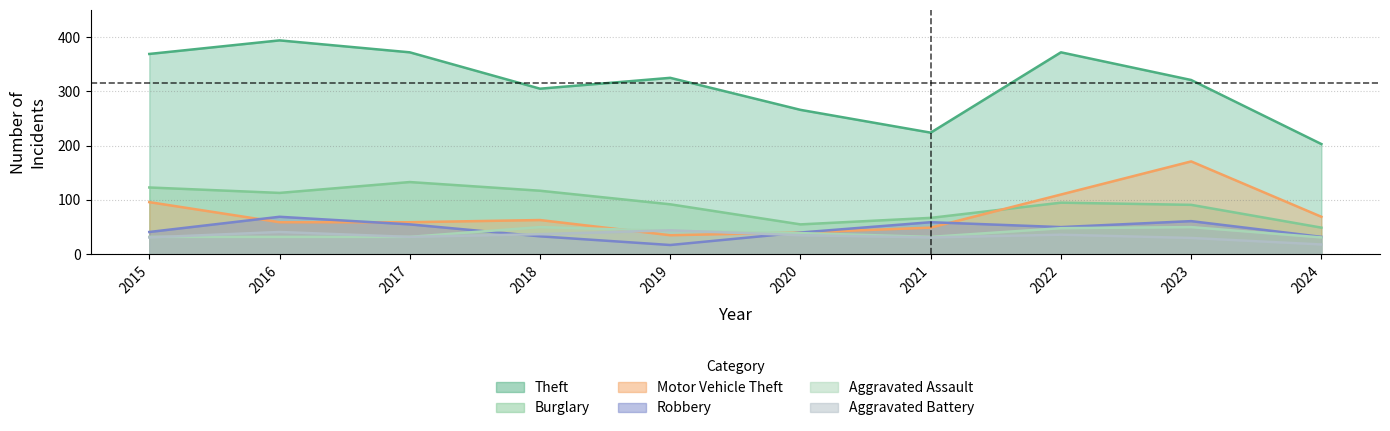

The value of Burglary at 2021 is 36. True or false?

False